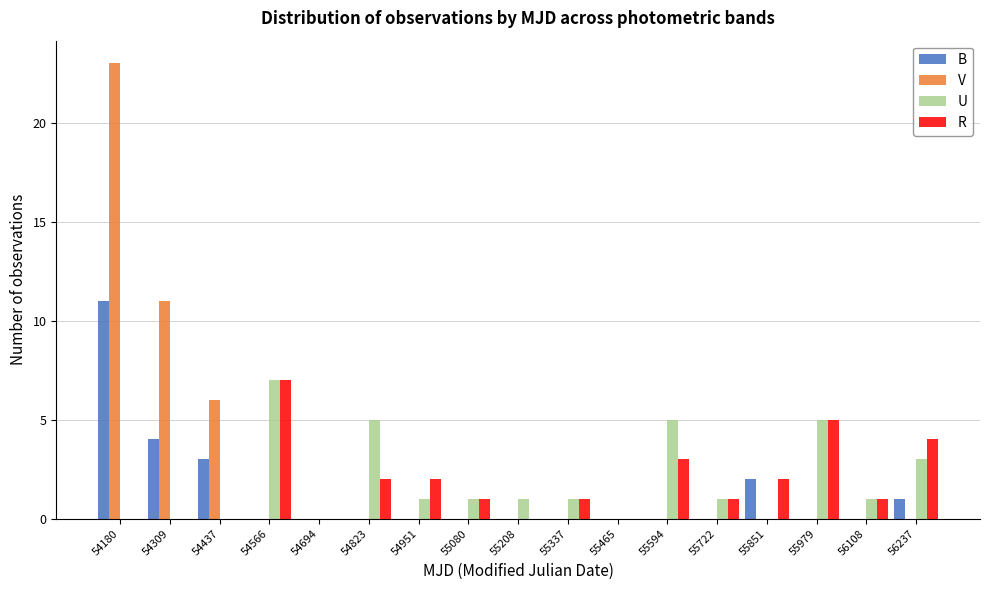

Reading left to right, transcribe this chart: for each range on the x-axis, give the height of each series' bar. Neither the bar edges nor the heights are printed on the chart, so give them approximately, as read against the axes.

54120 to 54240: B=11	V=23	U=0	R=0
54240 to 54380: B=4	V=11	U=0	R=0
54380 to 54500: B=3	V=6	U=0	R=0
54500 to 54640: B=0	V=0	U=7	R=7
54640 to 54760: B=0	V=0	U=0	R=0
54760 to 54880: B=0	V=0	U=5	R=2
54880 to 55020: B=0	V=0	U=1	R=2
55020 to 55140: B=0	V=0	U=1	R=1
55140 to 55280: B=0	V=0	U=1	R=0
55280 to 55400: B=0	V=0	U=1	R=1
55400 to 55540: B=0	V=0	U=0	R=0
55540 to 55660: B=0	V=0	U=5	R=3
55660 to 55780: B=0	V=0	U=1	R=1
55780 to 55920: B=2	V=0	U=0	R=2
55920 to 56040: B=0	V=0	U=5	R=5
56040 to 56180: B=0	V=0	U=1	R=1
56180 to 56300: B=1	V=0	U=3	R=4